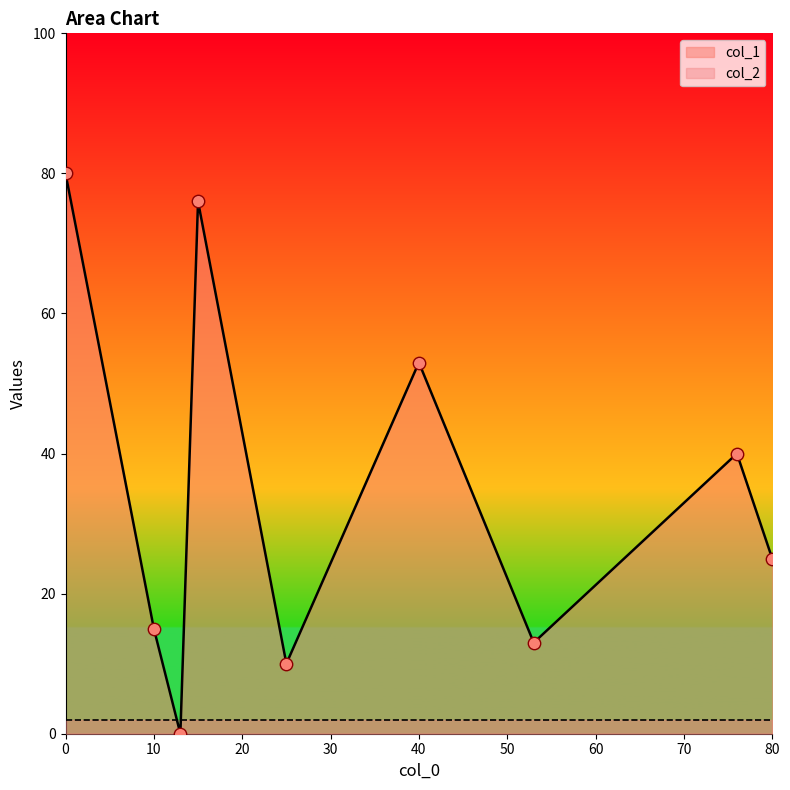

Which series has the largest total across all categories?

col_1